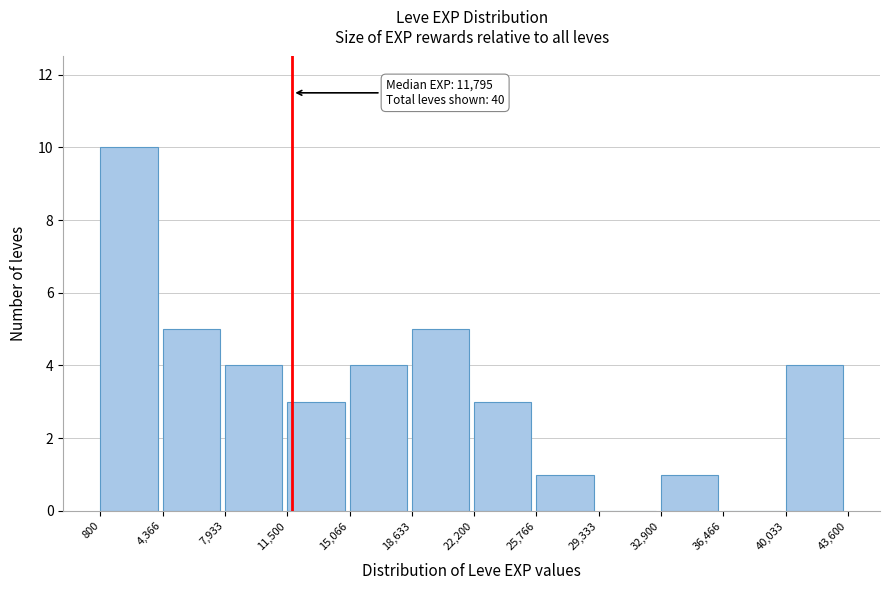

Over which range of the x-axis is the bar tallest?

800 to 4,366